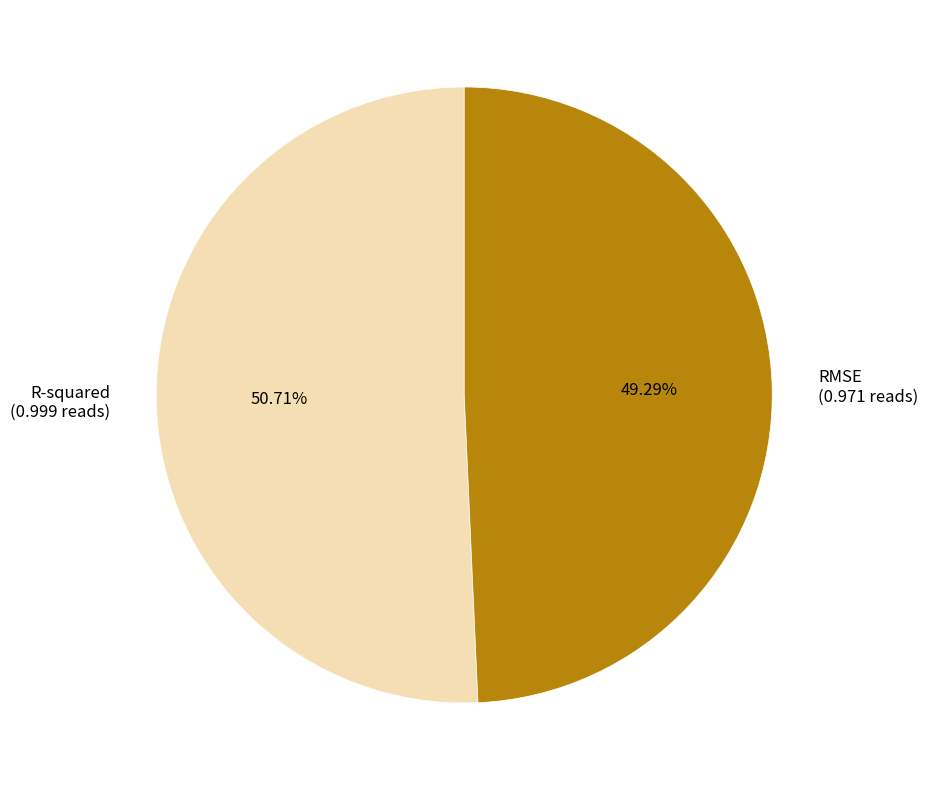

How many segments does this pie chart have?

2